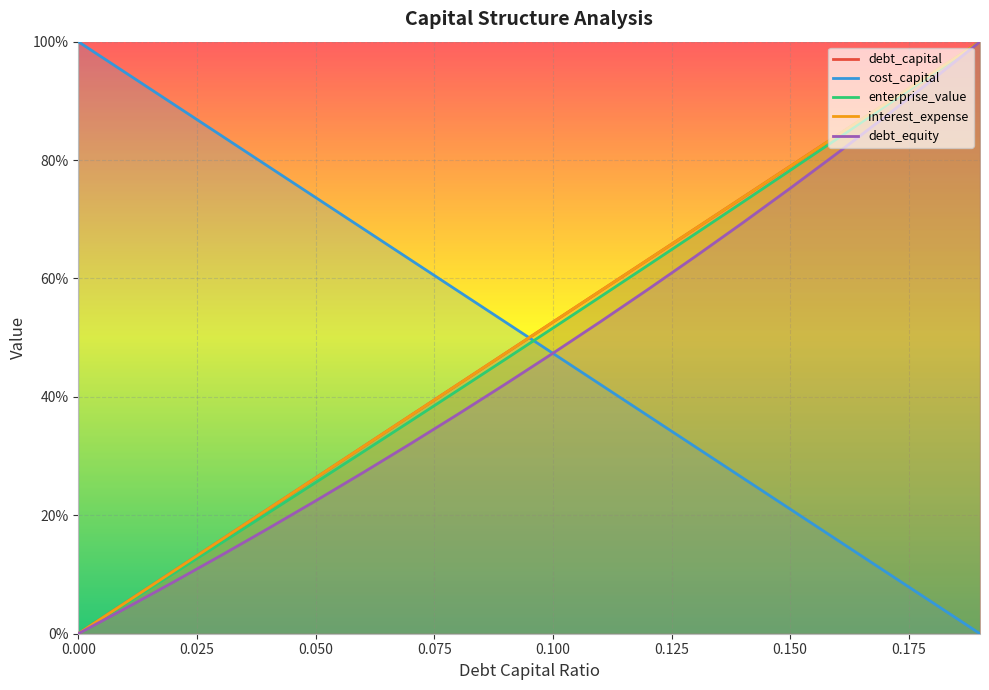

True or false: enterprise_value has a value of 0.8 at 0.09.

False